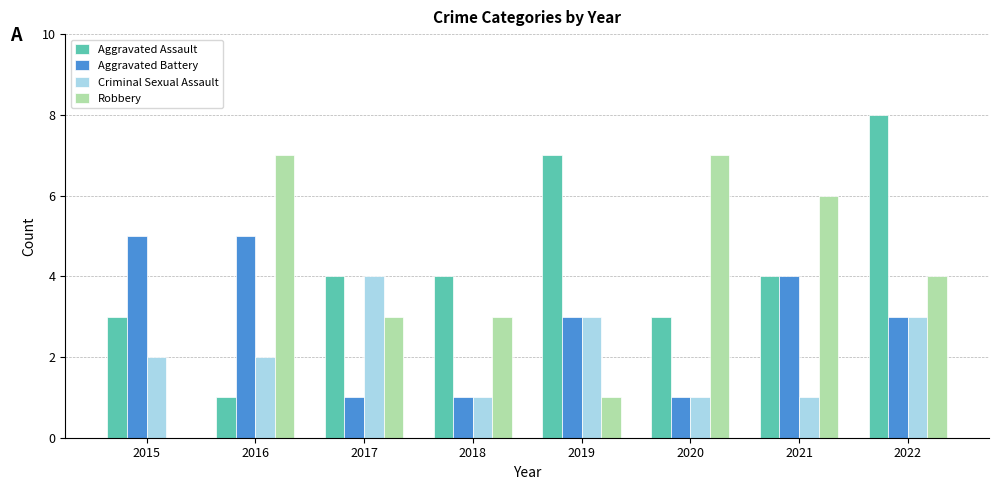

What value does the Criminal Sexual Assault series have at 2019?

3